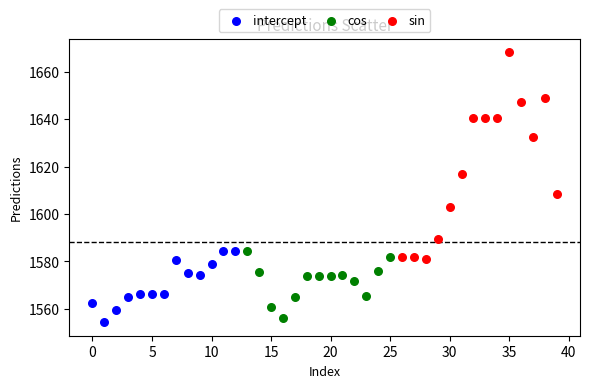

Which series reaches the maximum Y coordinate?

sin